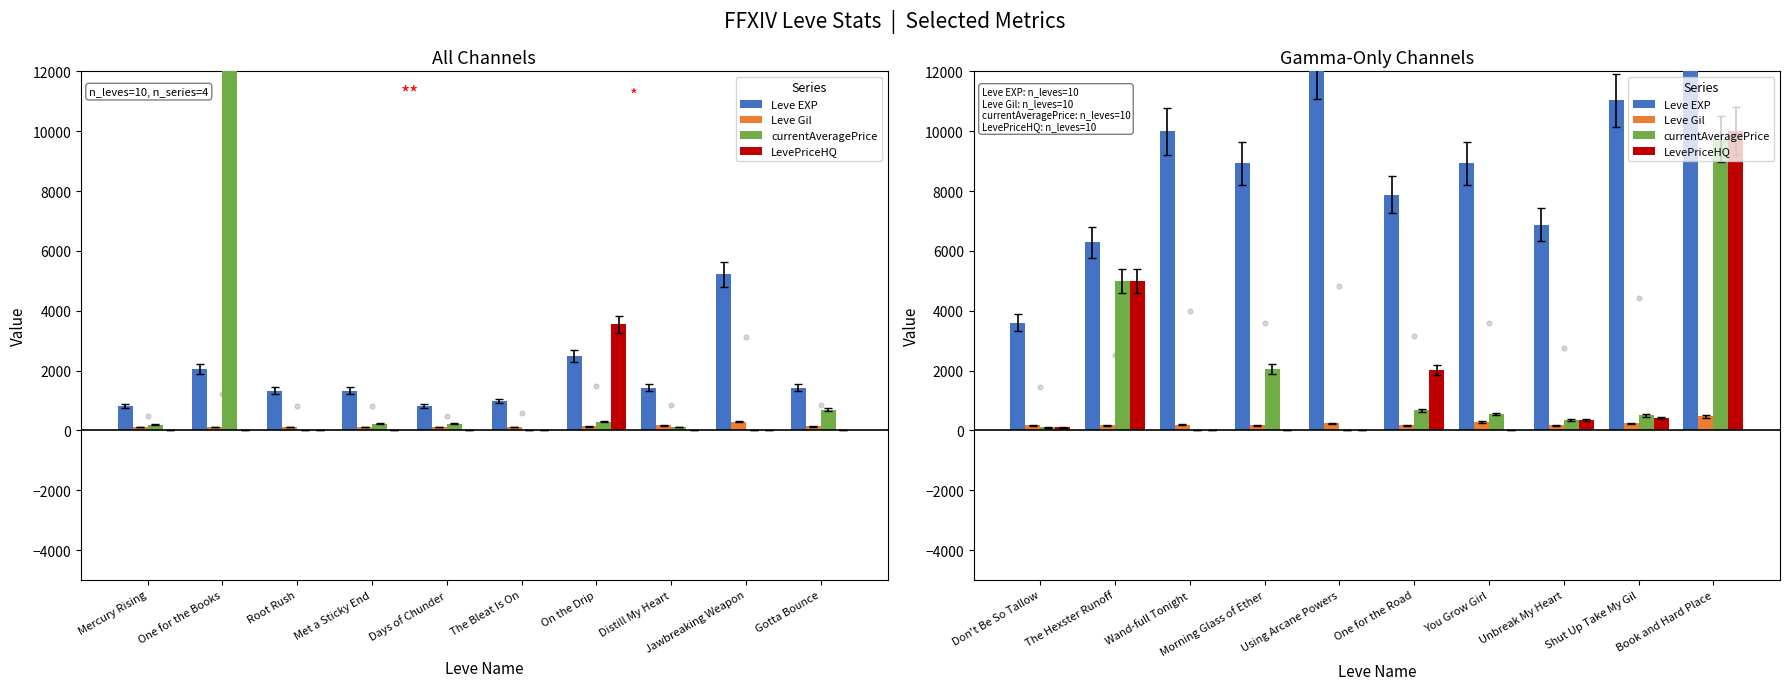

At how many categories does at least one series exceed 7644?

7